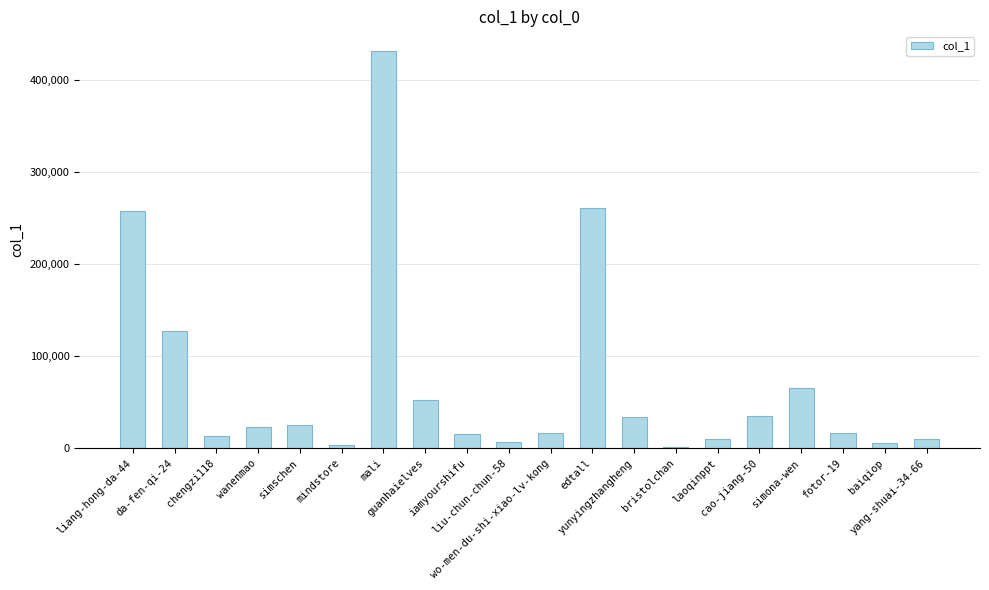

What is the greatest value displayed?

430939